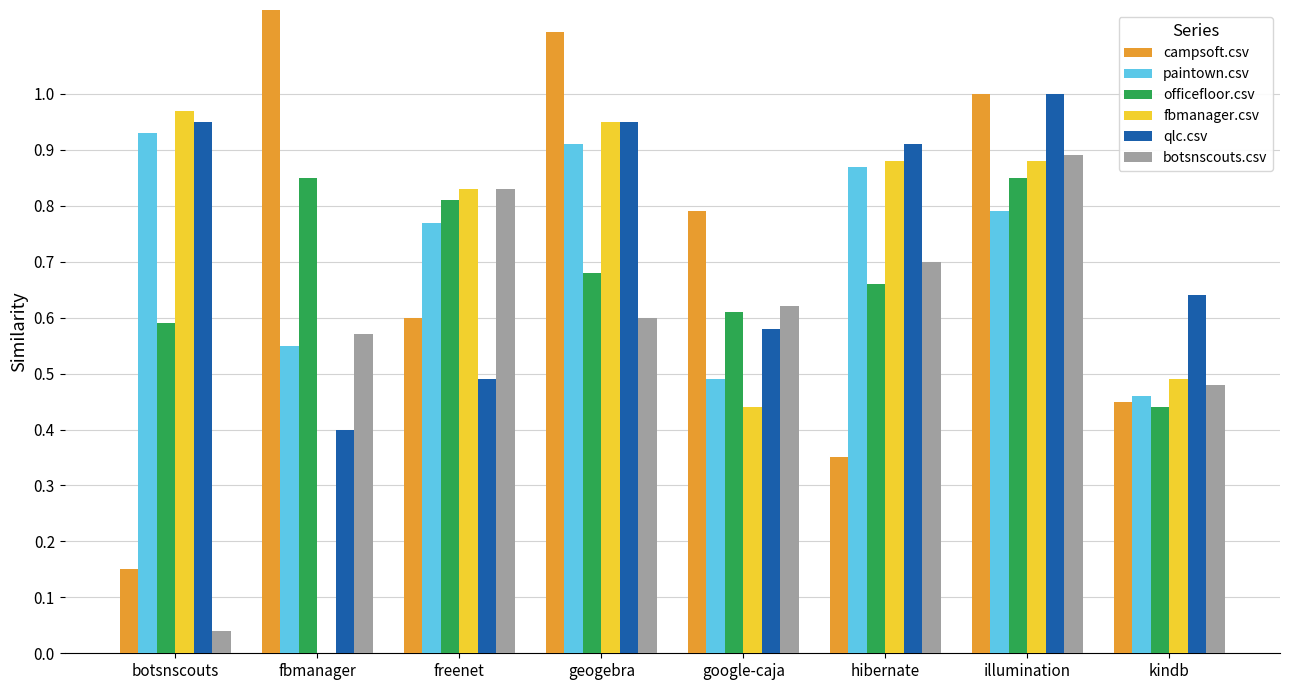

Reading left to right, what are all the values shown in this chart?

campsoft.csv: botsnscouts=0.1	fbmanager=1.2	freenet=0.6	geogebra=1.1	google-caja=0.8	hibernate=0.3	illumination=1.0	kindb=0.5
paintown.csv: botsnscouts=0.9	fbmanager=0.6	freenet=0.8	geogebra=0.9	google-caja=0.5	hibernate=0.9	illumination=0.8	kindb=0.5
officefloor.csv: botsnscouts=0.6	fbmanager=0.8	freenet=0.8	geogebra=0.7	google-caja=0.6	hibernate=0.7	illumination=0.8	kindb=0.4
fbmanager.csv: botsnscouts=1.0	fbmanager=0.0	freenet=0.8	geogebra=0.9	google-caja=0.4	hibernate=0.9	illumination=0.9	kindb=0.5
qlc.csv: botsnscouts=0.9	fbmanager=0.4	freenet=0.5	geogebra=0.9	google-caja=0.6	hibernate=0.9	illumination=1.0	kindb=0.6
botsnscouts.csv: botsnscouts=0.0	fbmanager=0.6	freenet=0.8	geogebra=0.6	google-caja=0.6	hibernate=0.7	illumination=0.9	kindb=0.5